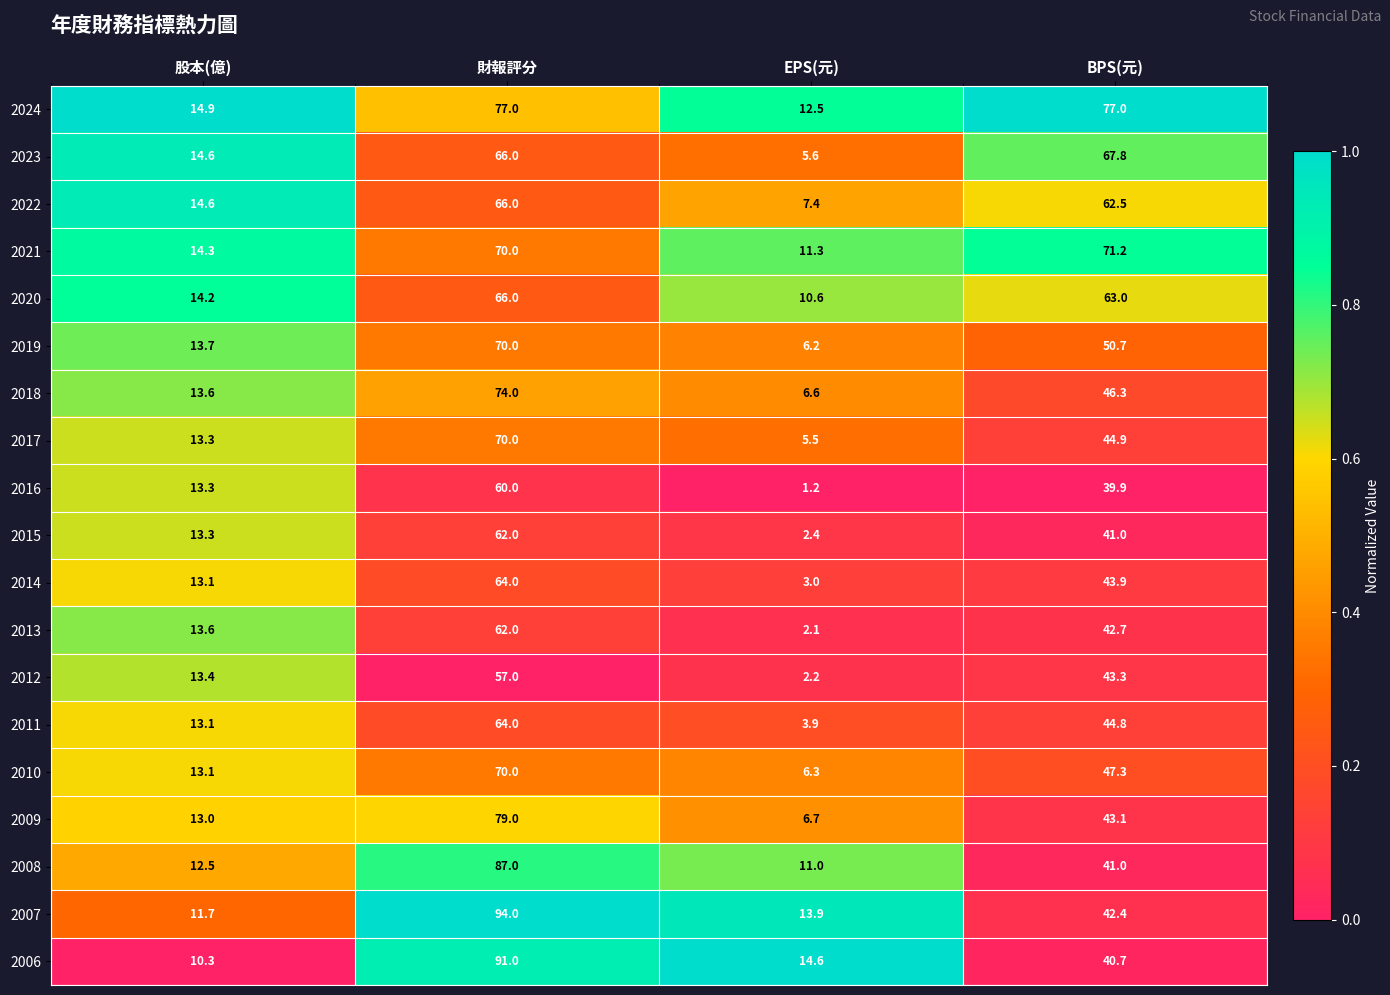

Which series has the widest spread of values?

2007